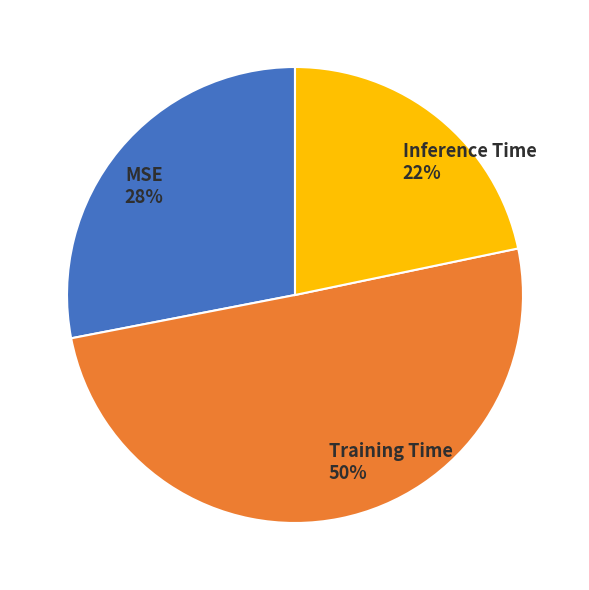

To the nearest percent, what is the difference between the Inference Time and MSE slice percentages?

6%